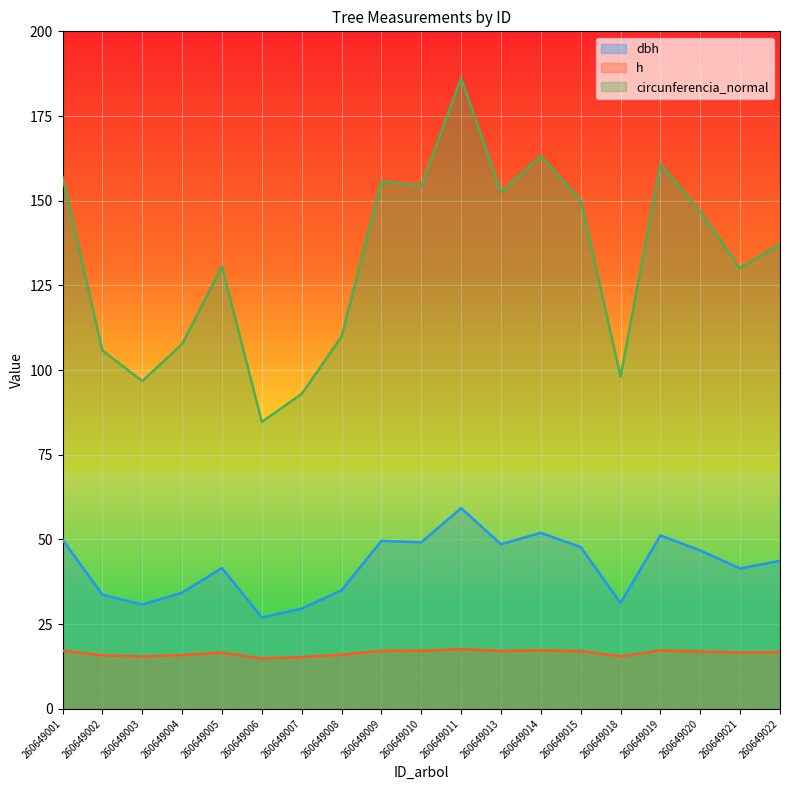

In circunferencia_normal, how many points are lower than both neighbors (excluding endpoints)?

6